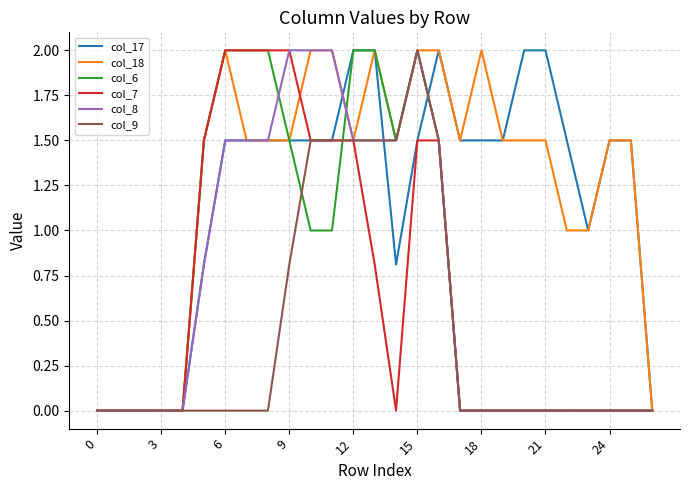

What is the maximum value for col_8?

2.0